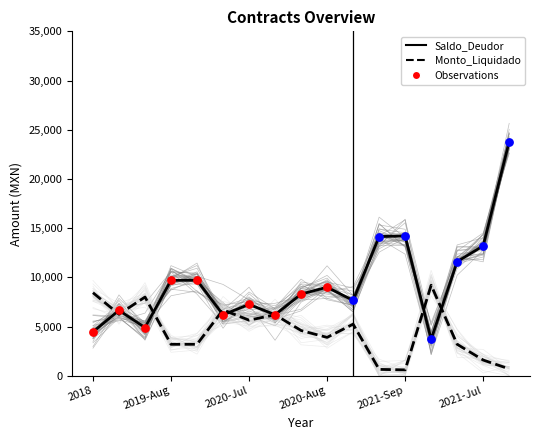

Which series contains the lowest Y value?

Monto_Liquidado a la fecha